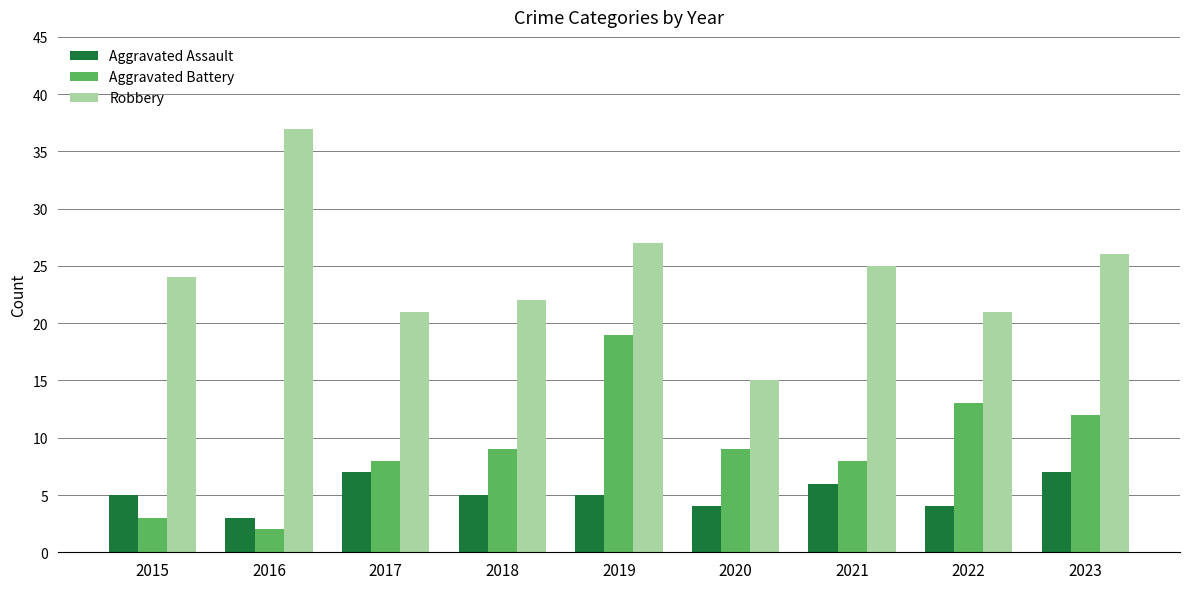

What is the maximum value shown in the chart?

37